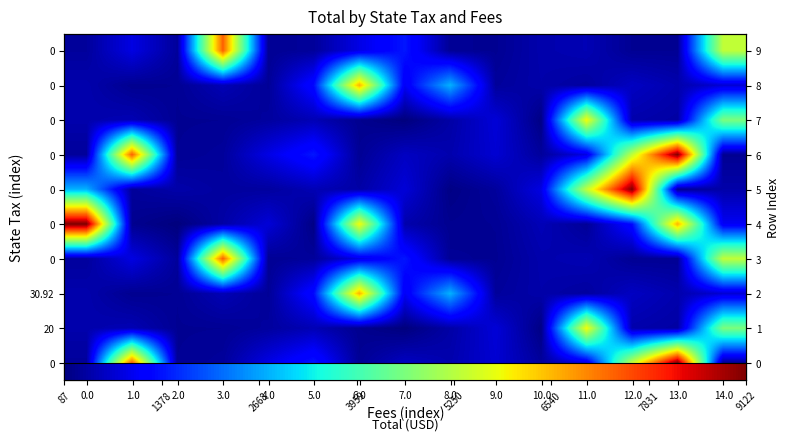

At which category is the sum across all series the highest?

13.0